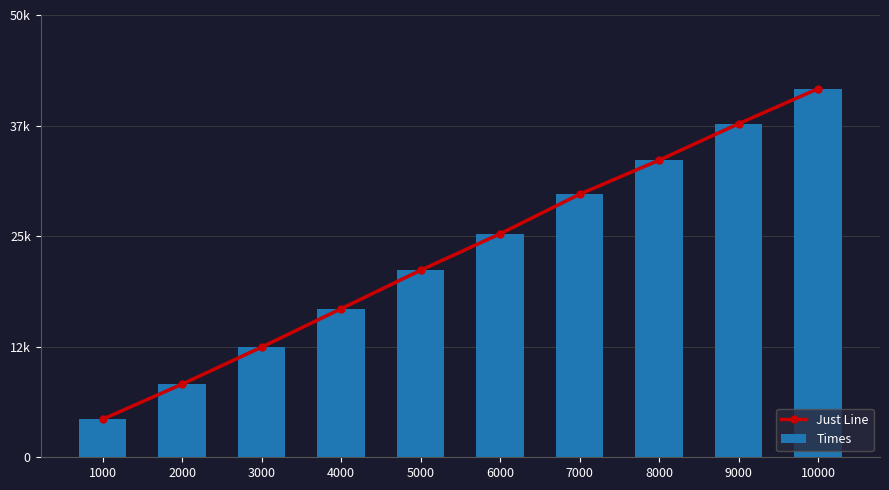

Does the chart contain stacked bars?

No